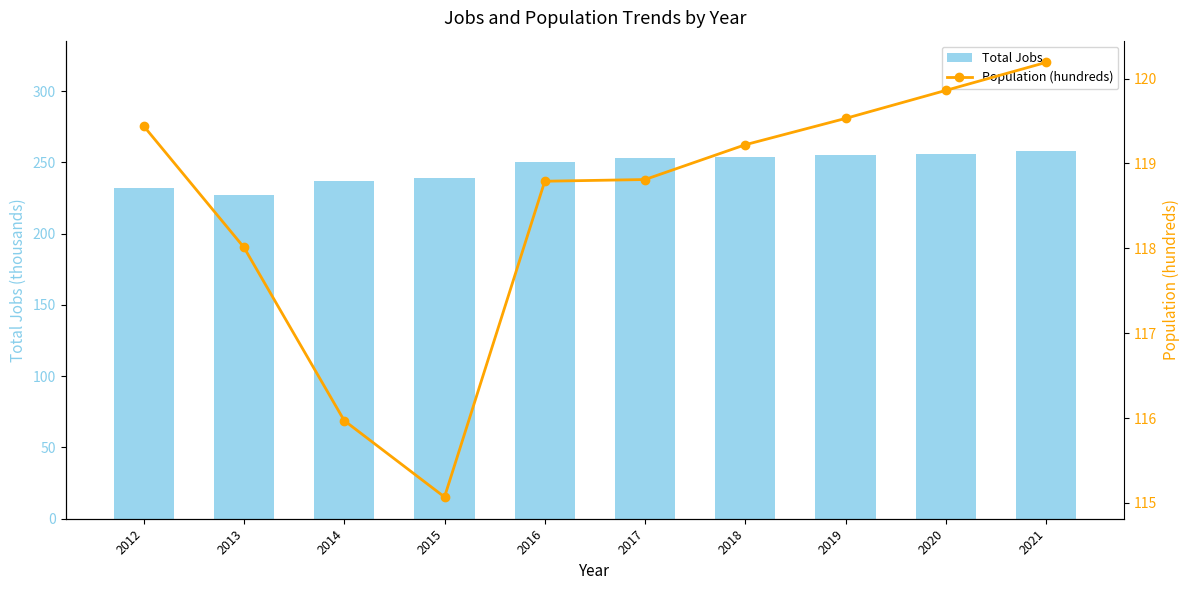

At how many categories does at least one series exceed 179?

10